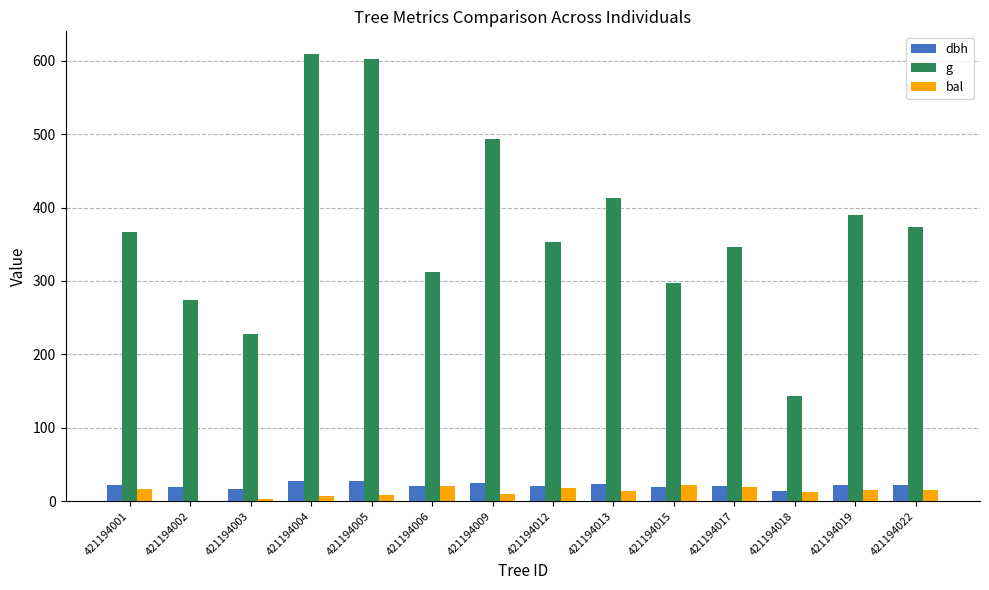

Which series changed the most between 421194003 and 421194013?

g